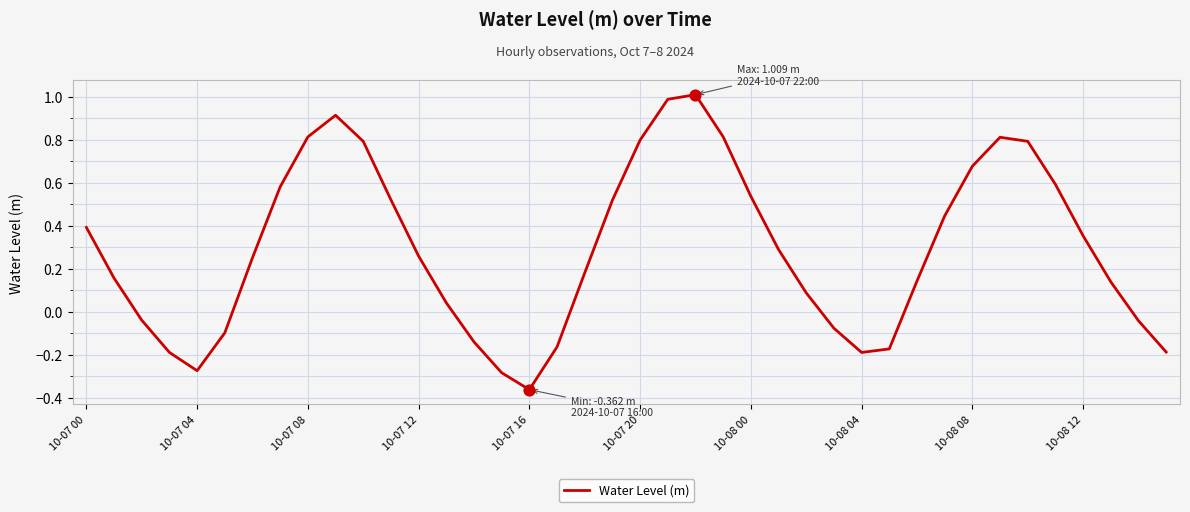

What is the maximum value shown in the chart?

1.0